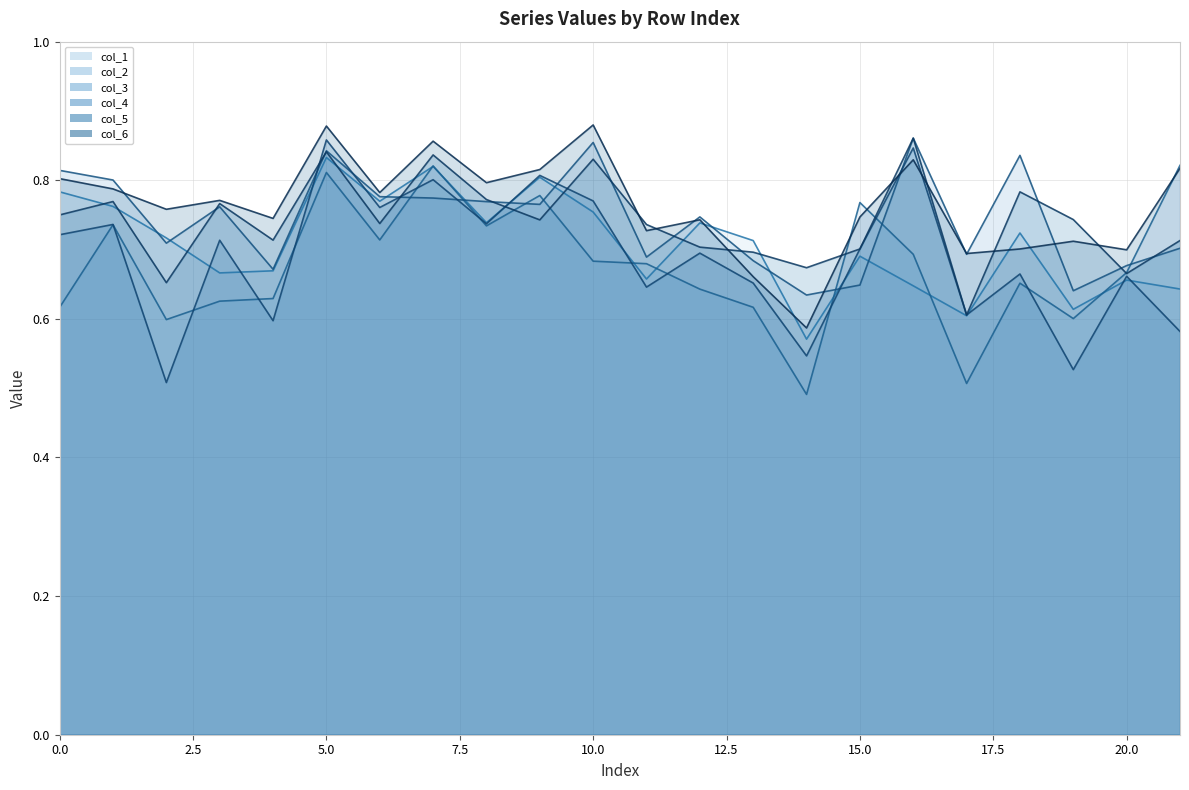

Rank the series at 4 from highest to lowest value.

col_6, col_5, col_3, col_1, col_2, col_4